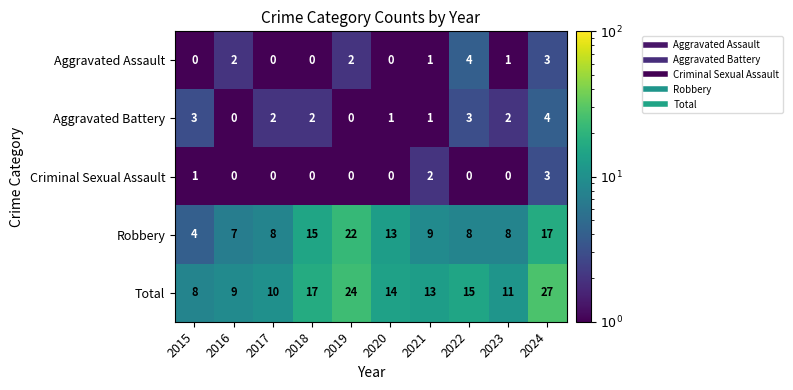

At which category is the sum across all series the highest?

2024